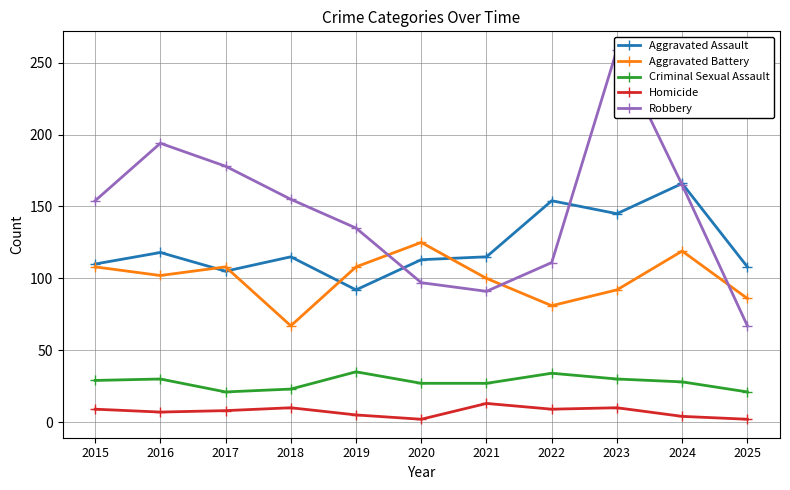

Which series has the largest range (max minus min)?

Robbery